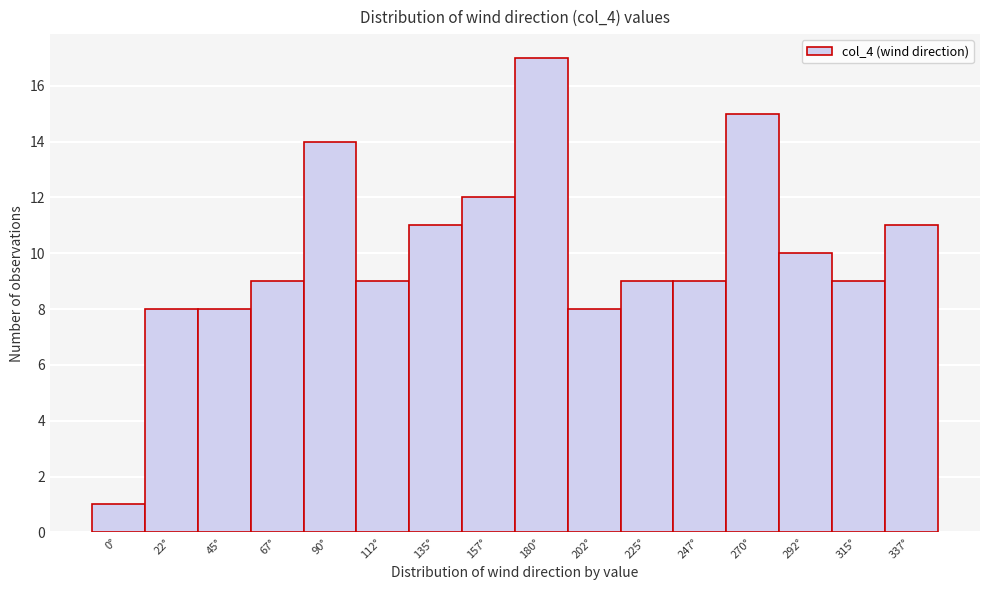

Reading left to right, what are all the values shown in this chart?

1	8	8	9	14	9	11	12	17	8	9	9	15	10	9	11